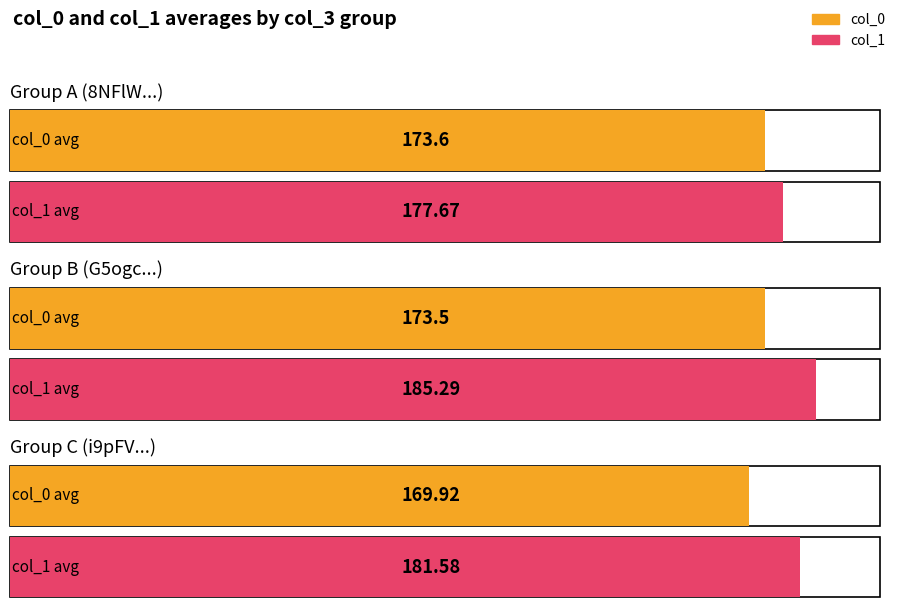

How many bars are there in each group?

2